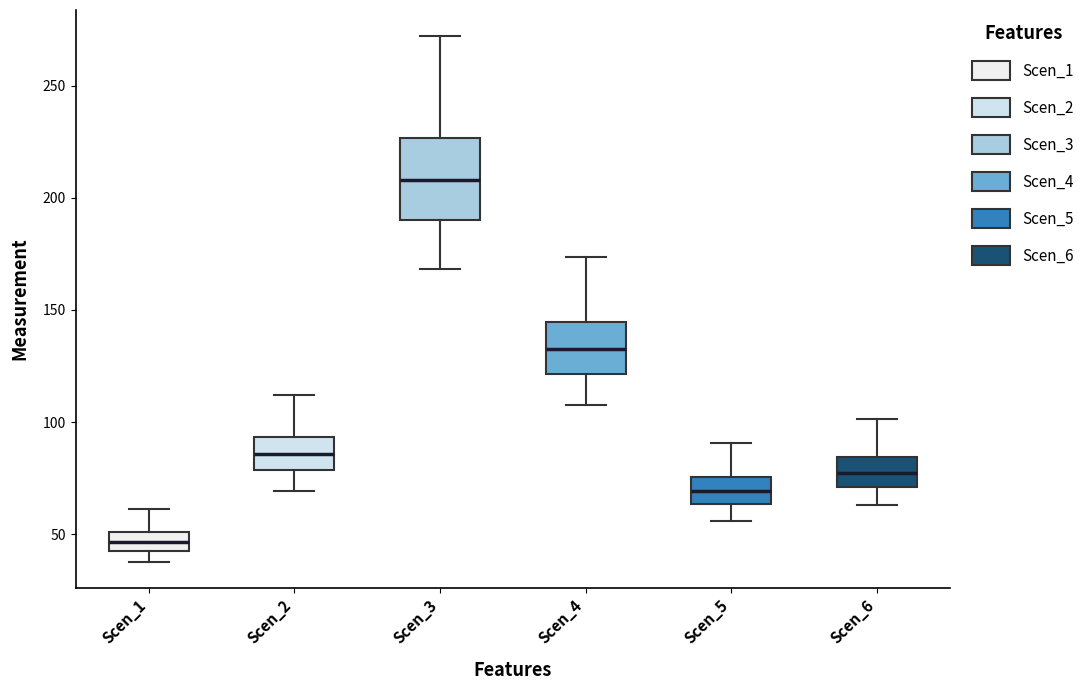

Which box has the highest median line?

Scen_3